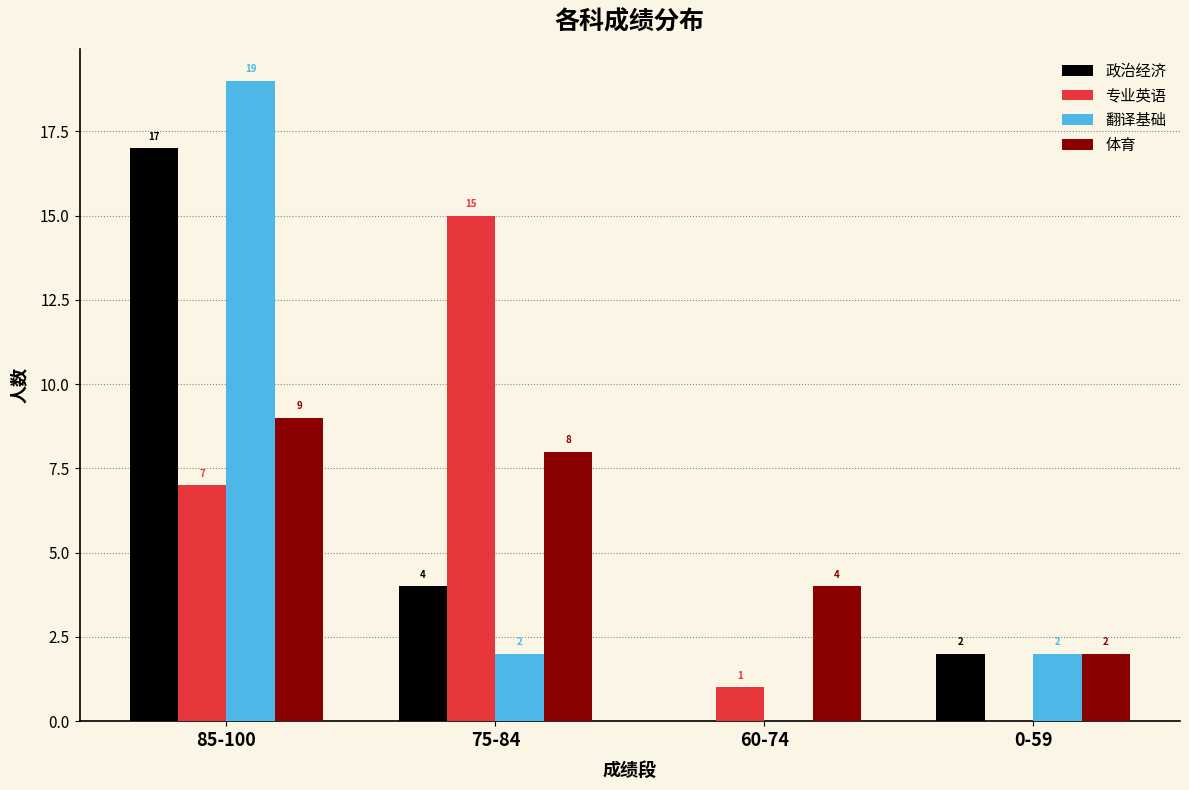

At which label is 专业英语 closest to 7?

85-100